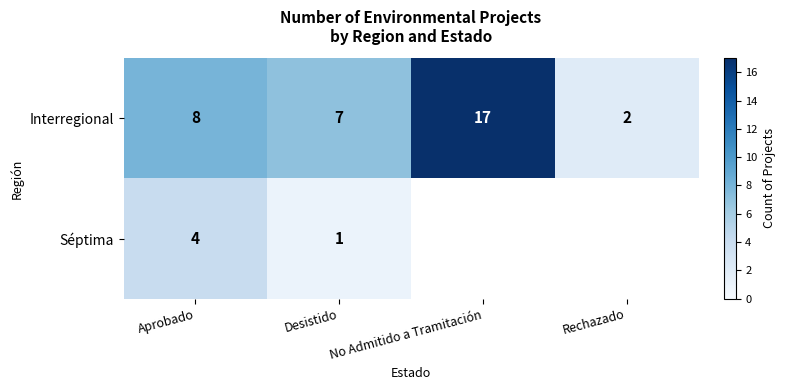

What is the maximum value for Interregional?

17